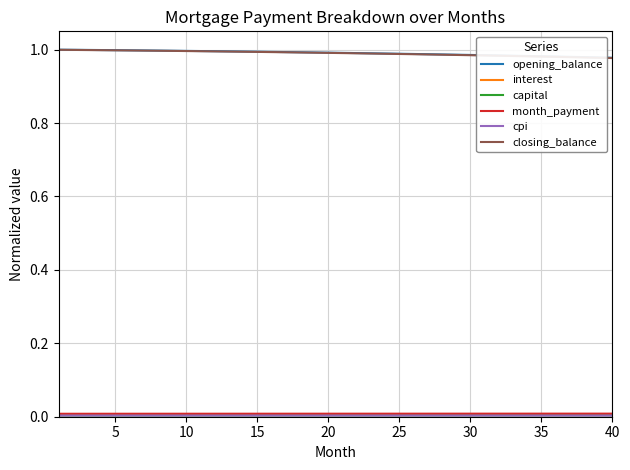

Does the chart have visible grid lines?

Yes